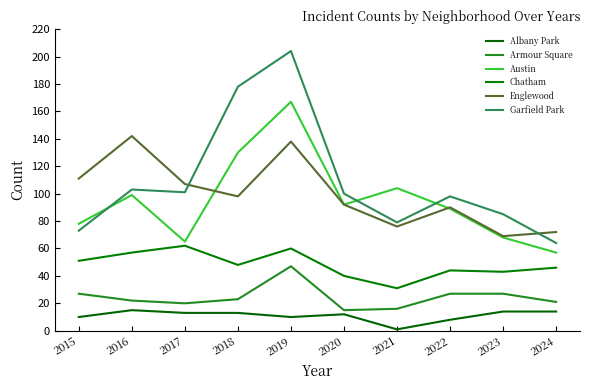

At which label does Englewood first exceed 98?

2015